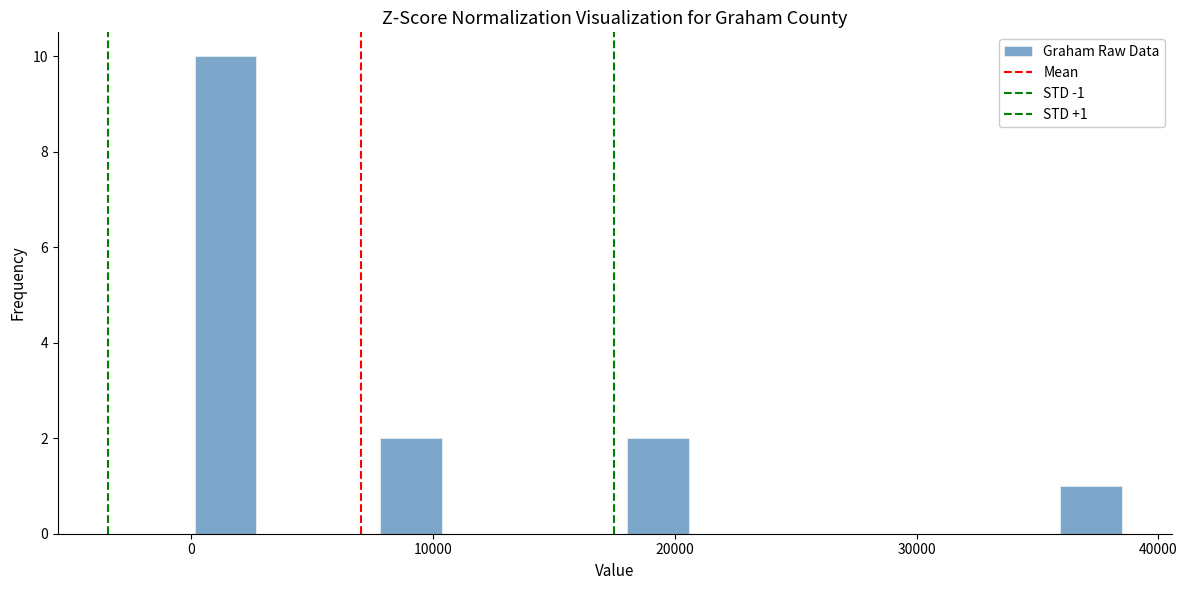

Read against the x-axis, roughly where is the centre of the tallest bar?

1000